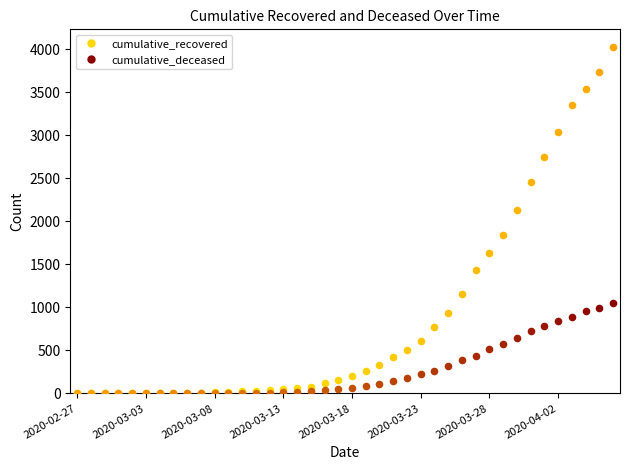

Which series has the largest Y range (max minus min)?

cumulative_recovered